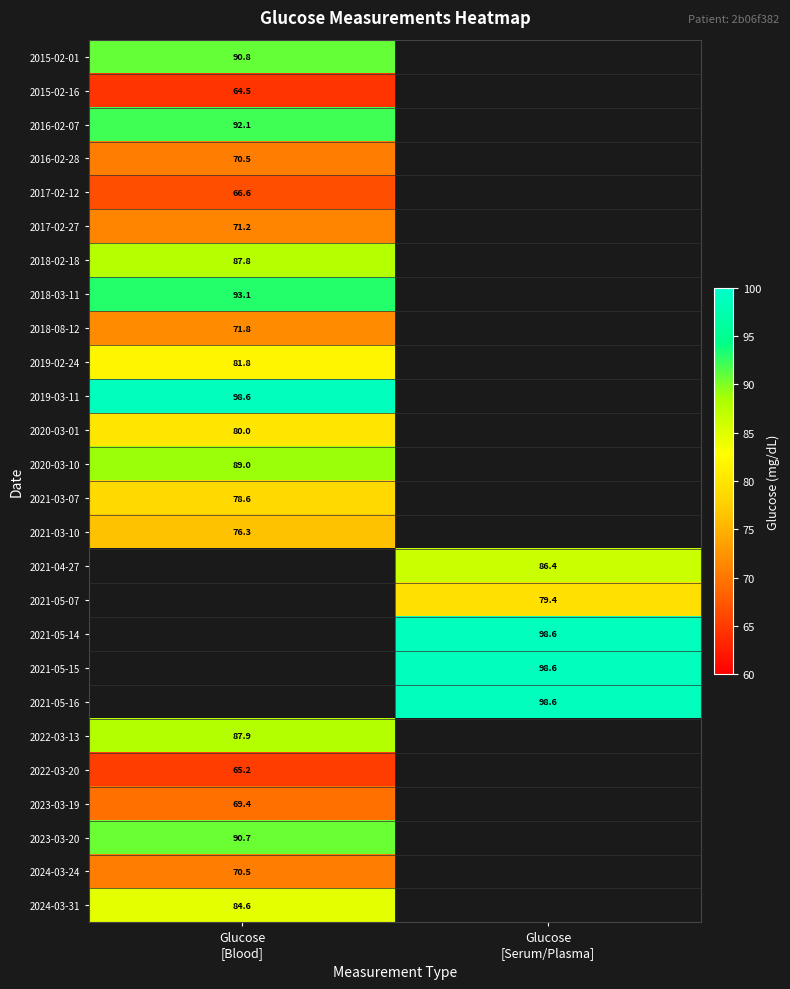

Which category has the lowest value across all series?

Glucose
[Blood]